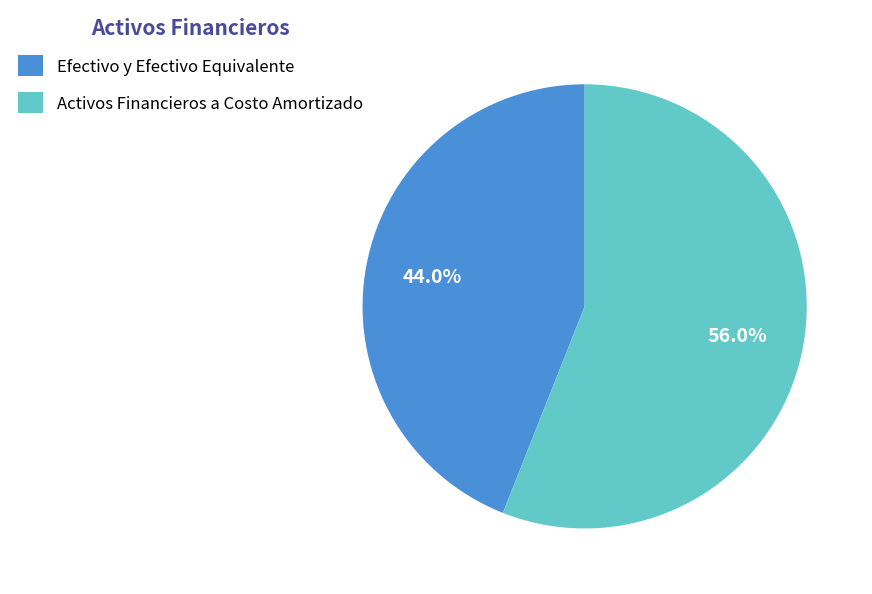

Count the number of slices in the pie.

2